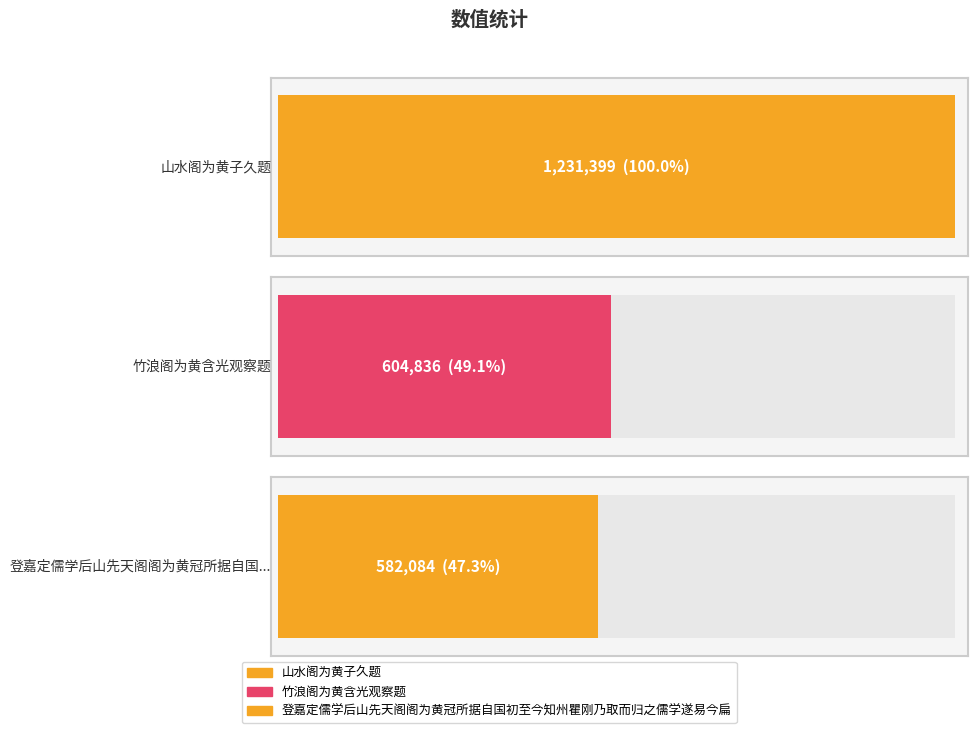

Reading left to right, extract all data points from this chart.

山水阁为黄子久题=1231399	竹浪阁为黄含光观察题=604836	登嘉定儒学后山先天阁阁为黄冠所据自国初至今知州瞿刚乃取而归之儒学遂易今扁=582084